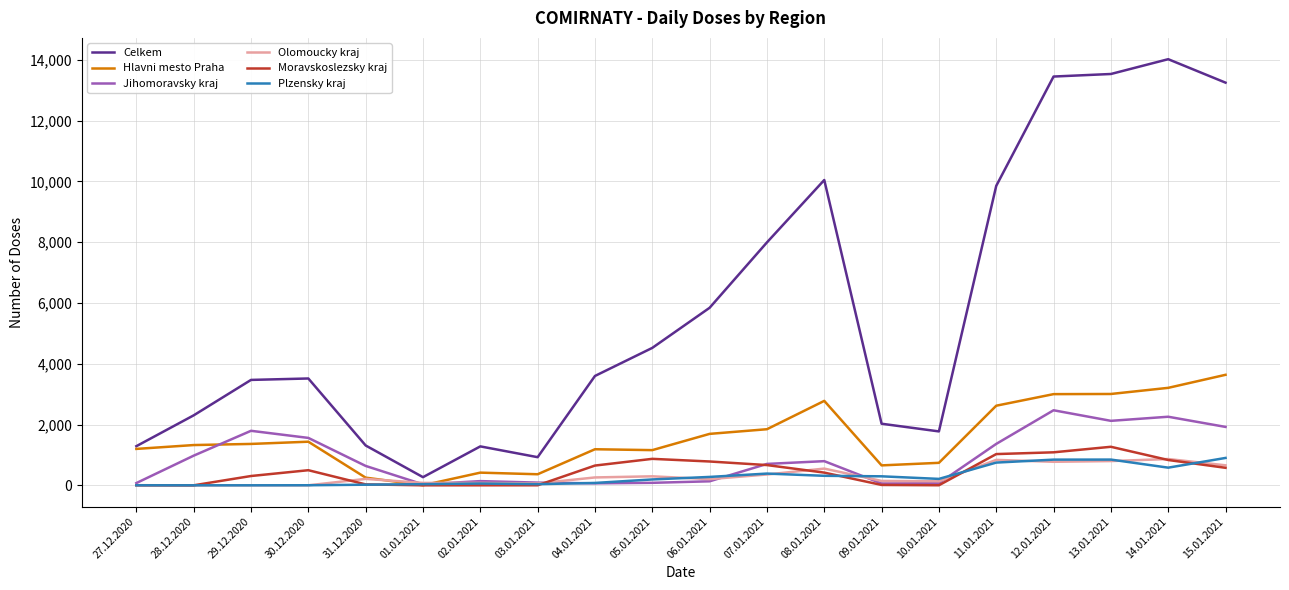

What position from the left is 15.01.2021?

20